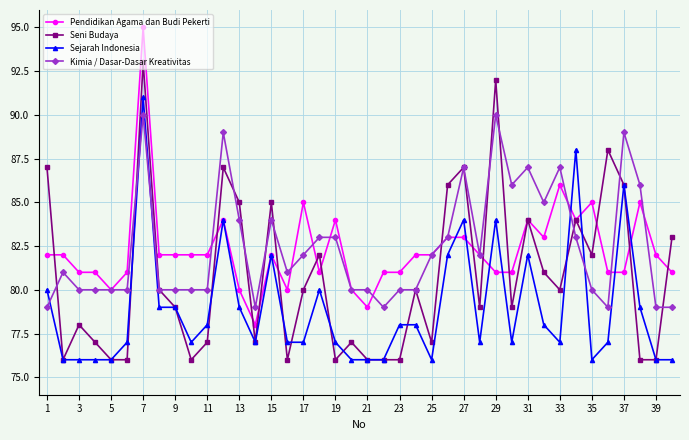

What is the value of the Pendidikan Agama dan Budi Pekerti point at the 24th from the left?

82